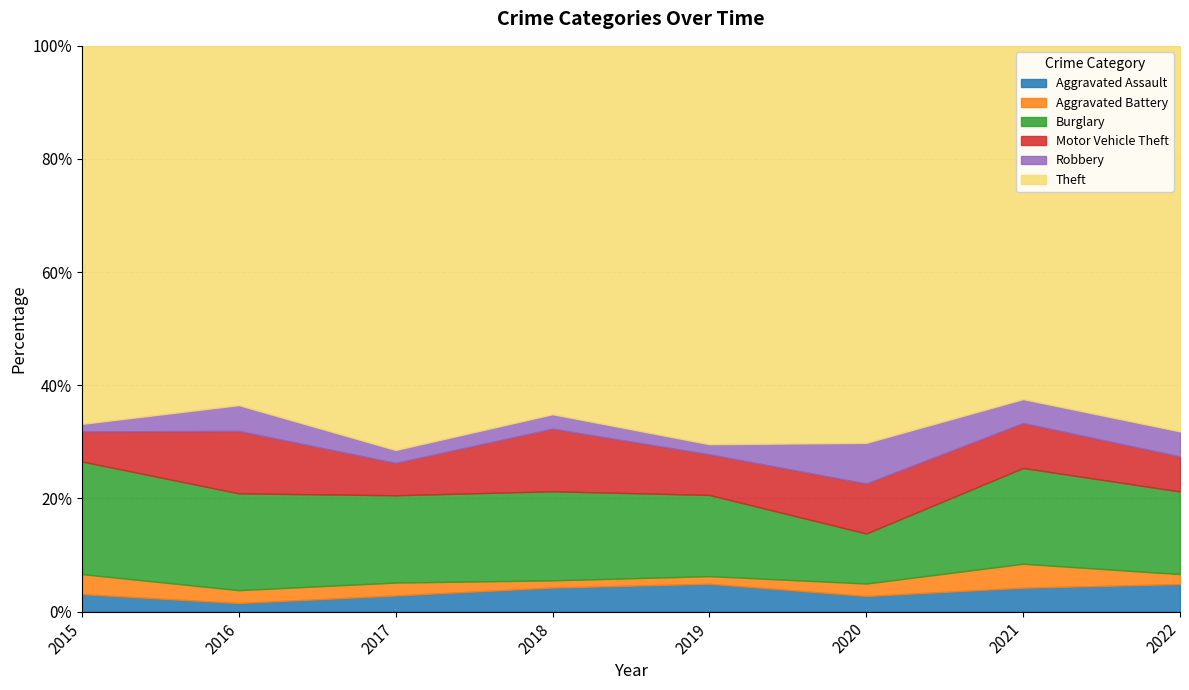

Between 2017 and 2020, which is larger?

2017